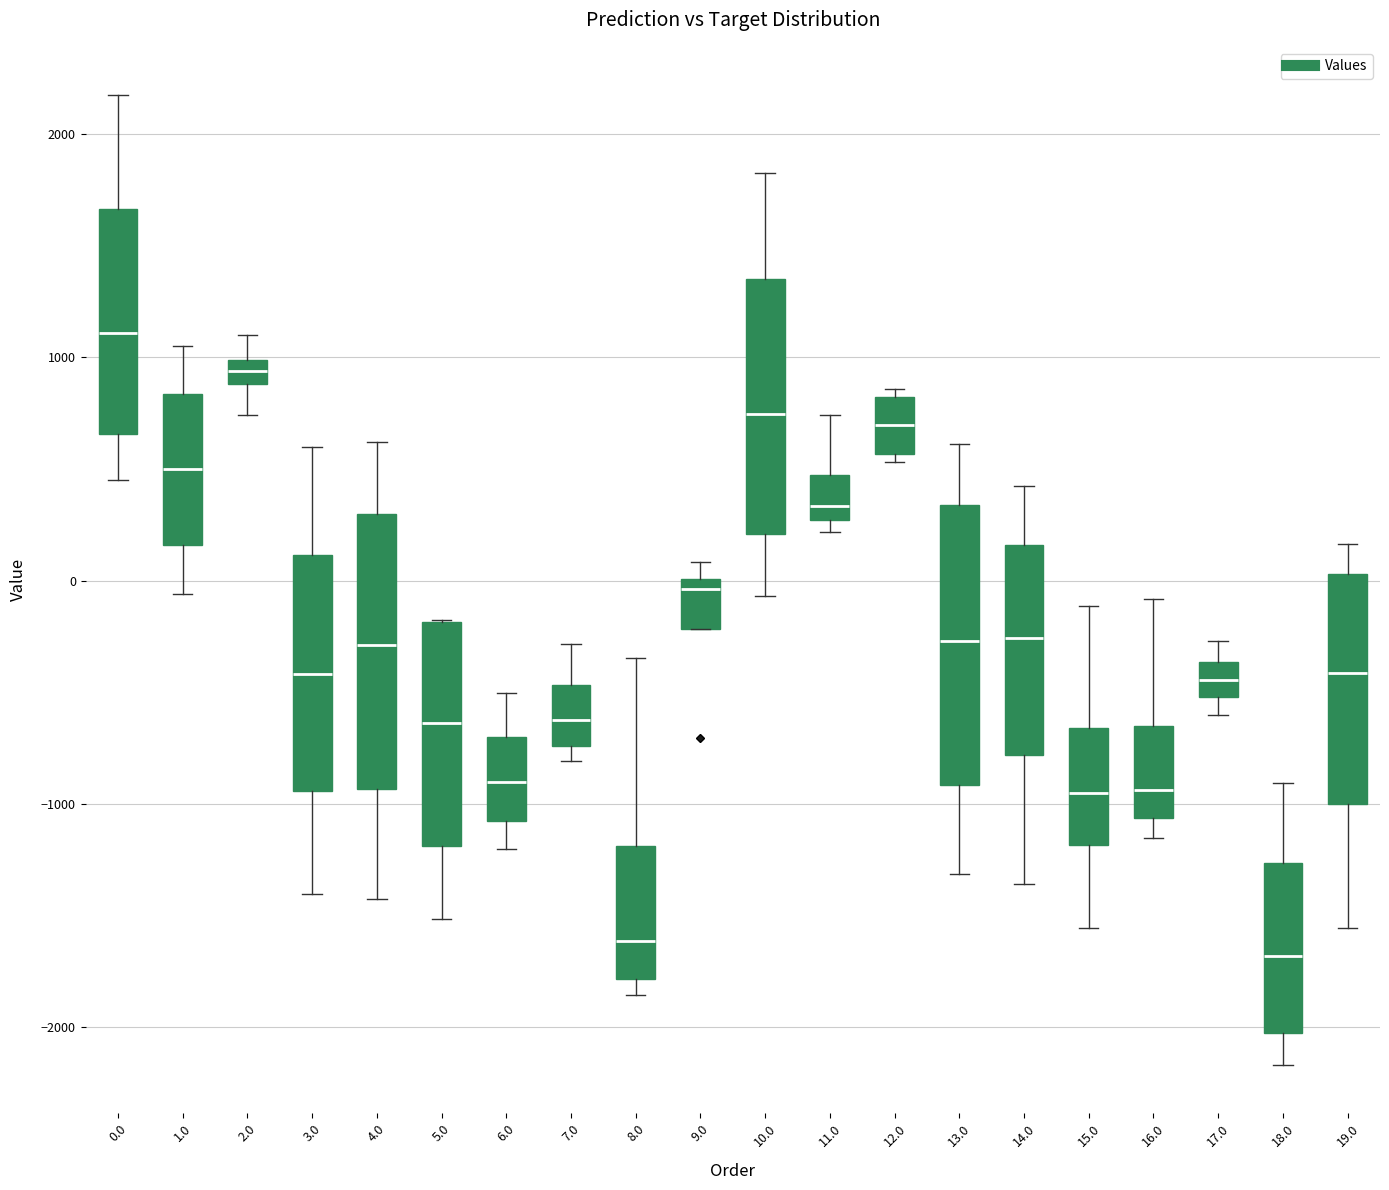

Where does the upper whisker of the box at x = 2.0 end on the y-axis? The values are not printed on the chart, so give them approximately, as read against the axis.

1100